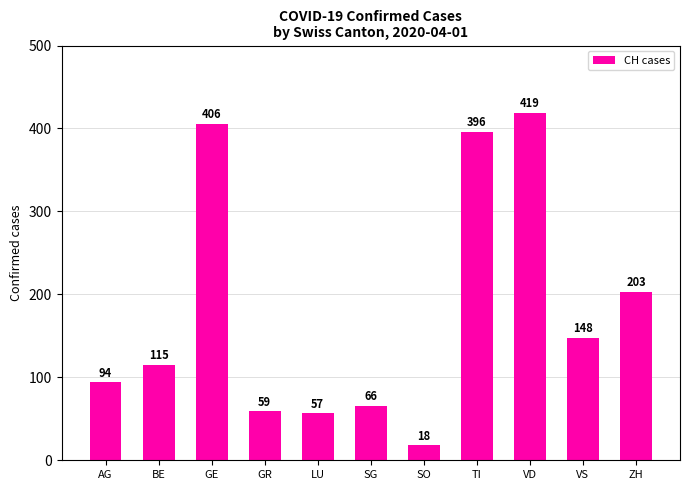

Between GE and SO, which is larger?

GE